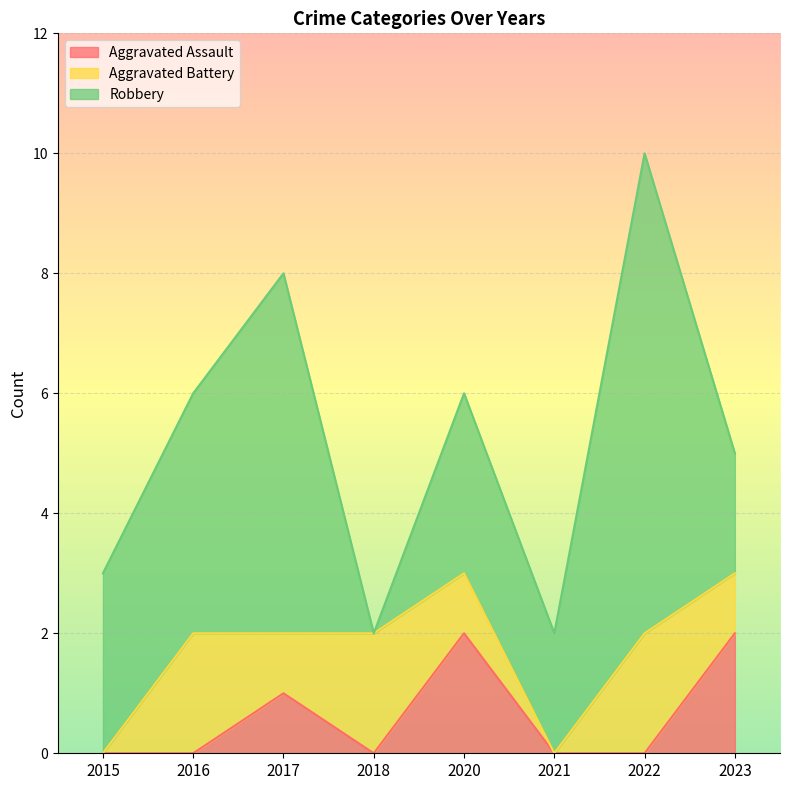

Which series has the largest range (max minus min)?

Robbery